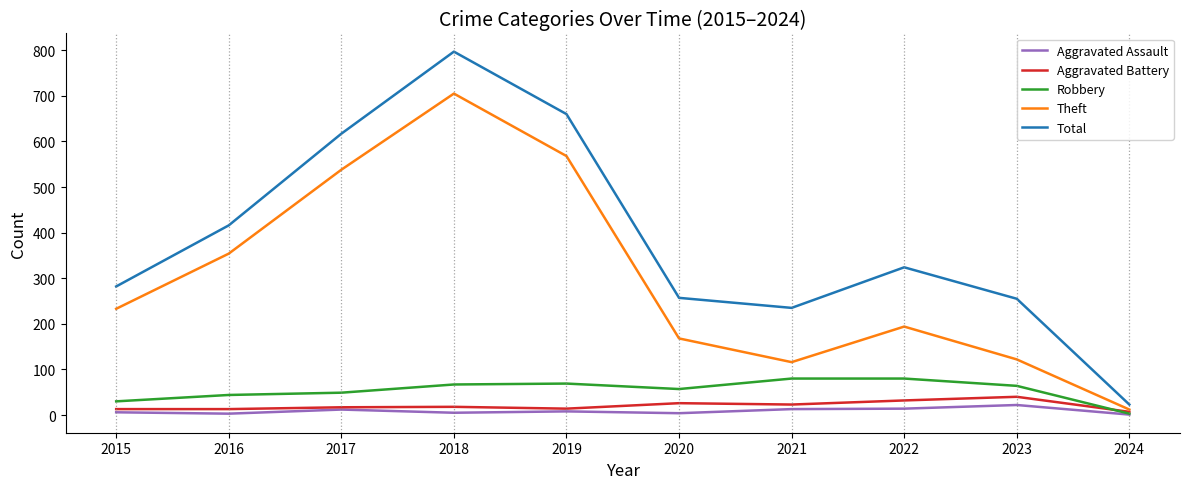

What is the difference between the maximum and second lowest values in the Robbery series?

50